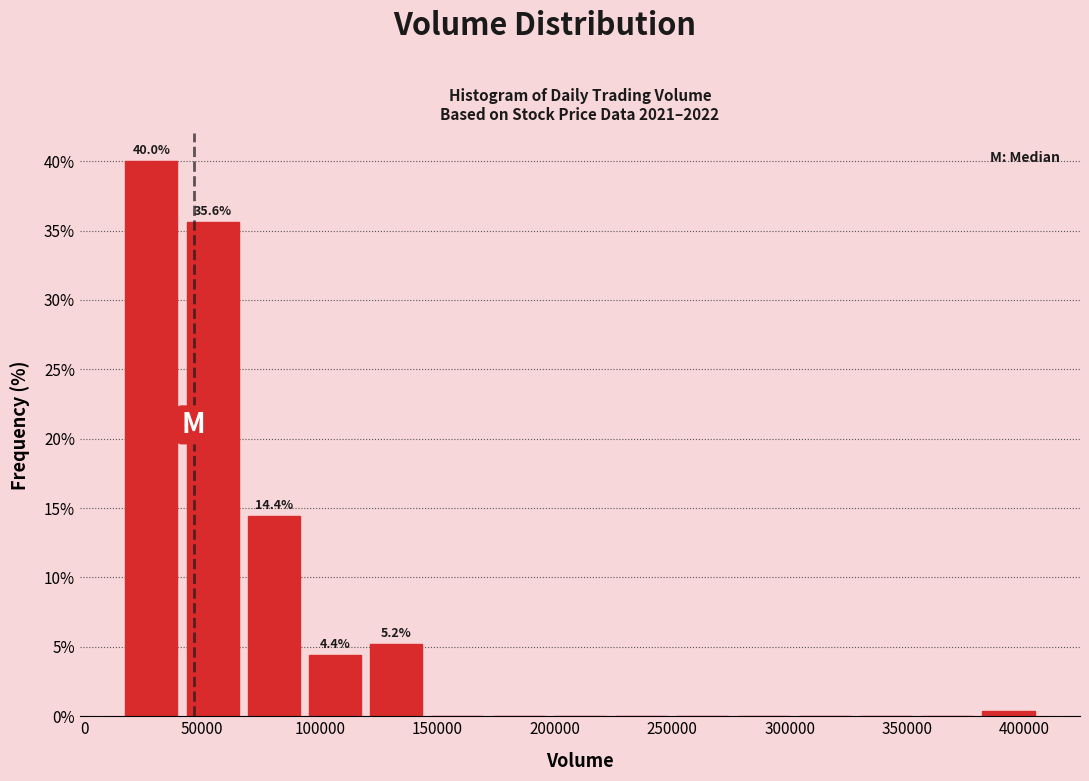

Which range on the x-axis has the tallest bar?

15000 to 40000